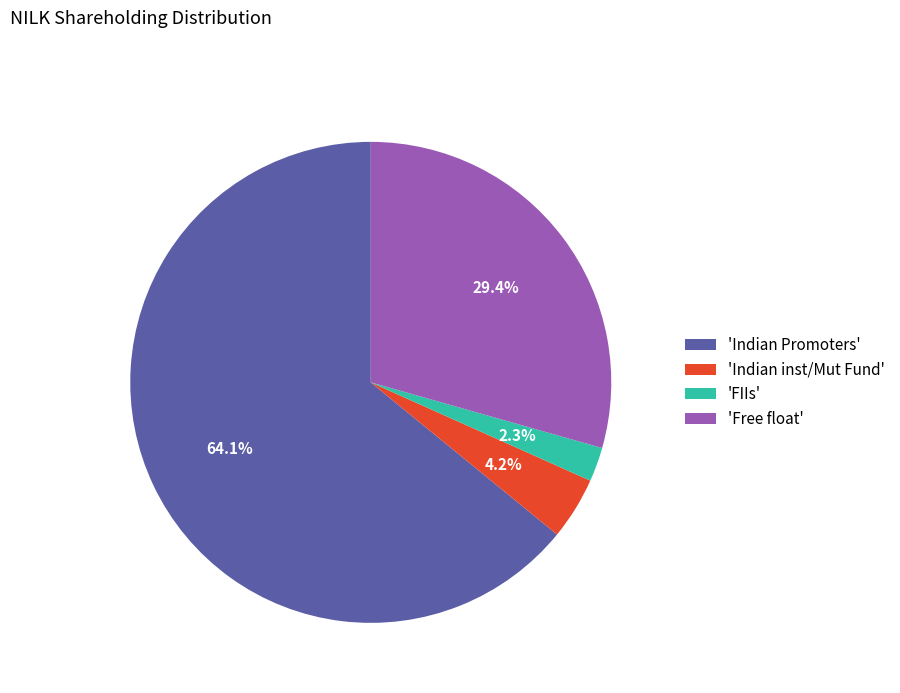

Approximately how many times larger is the value at 'Free float' compared to 'Indian inst/Mut Fund'?

7.0